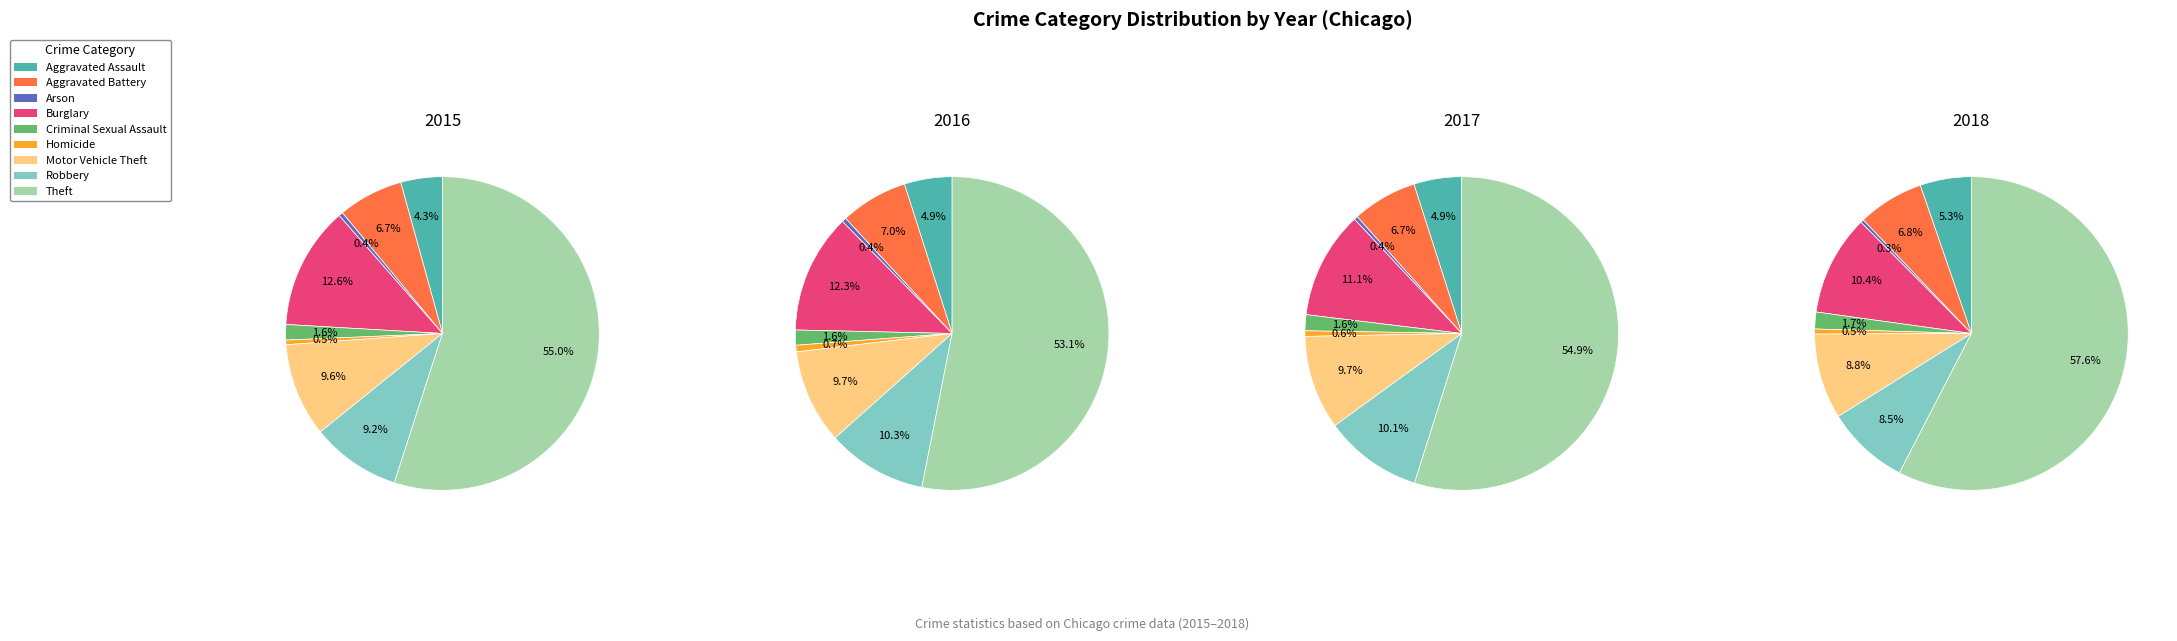

Which category has the smallest portion of the pie?

Arson